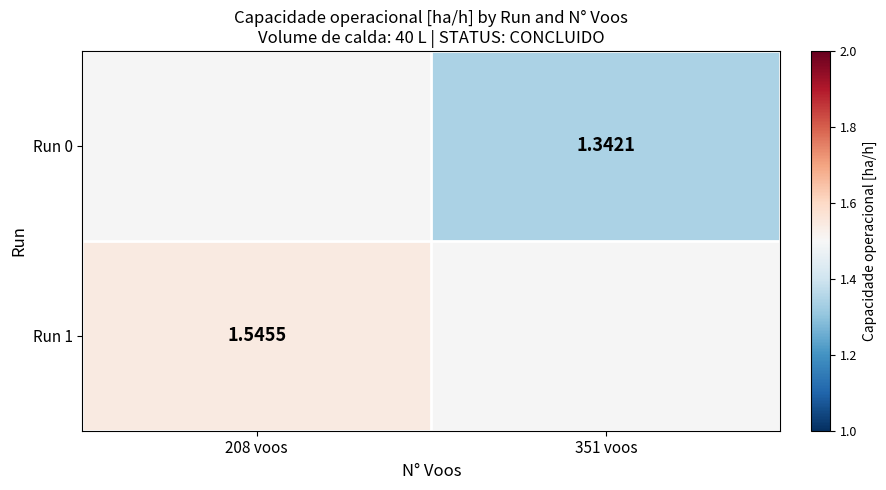

Is the value of Run 1 at 208 voos greater than the value of Run 0 at 351 voos?

Yes